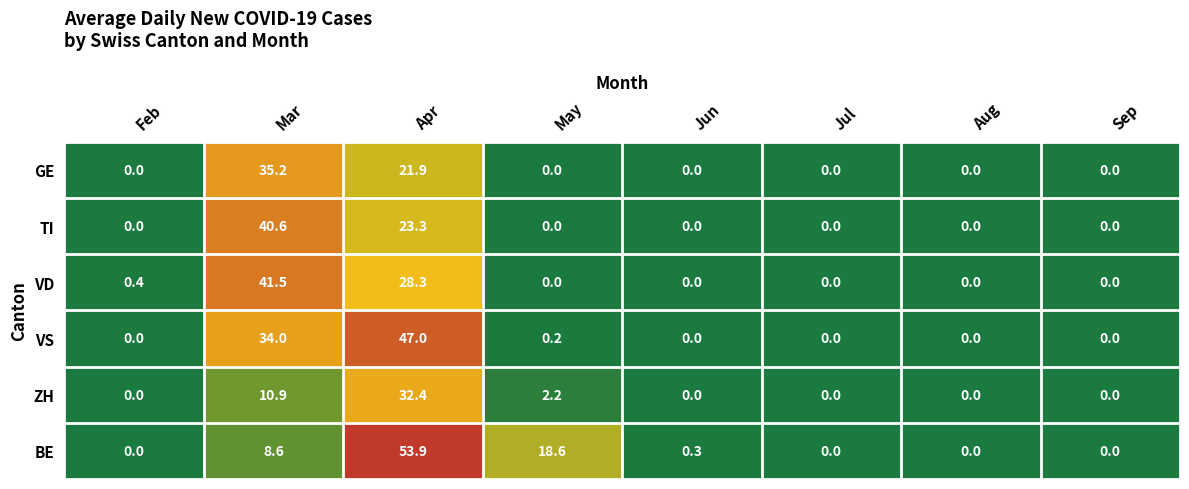

Rank the series by their maximum value, from lowest to highest.

ZH, GE, TI, VD, VS, BE